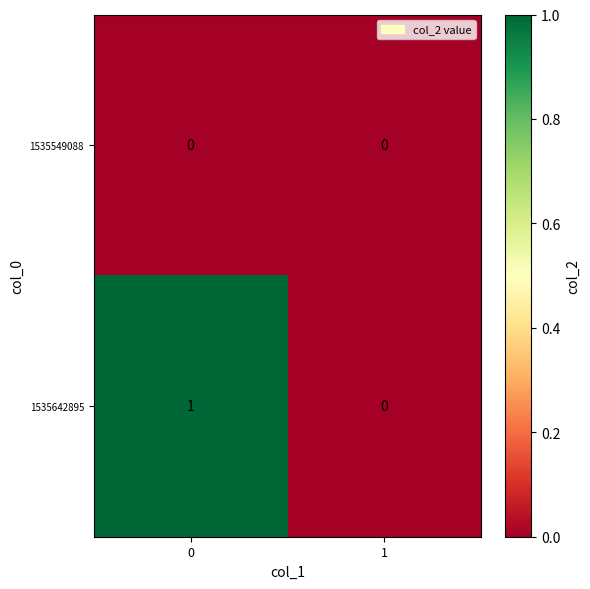

Which series has the largest range (max minus min)?

1535642895